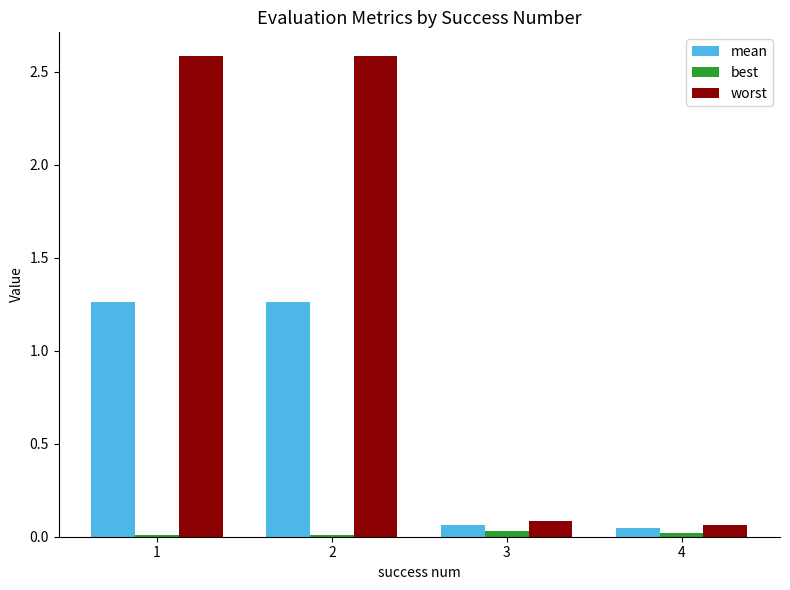

The value of best at 2 is 0.0. True or false?

True